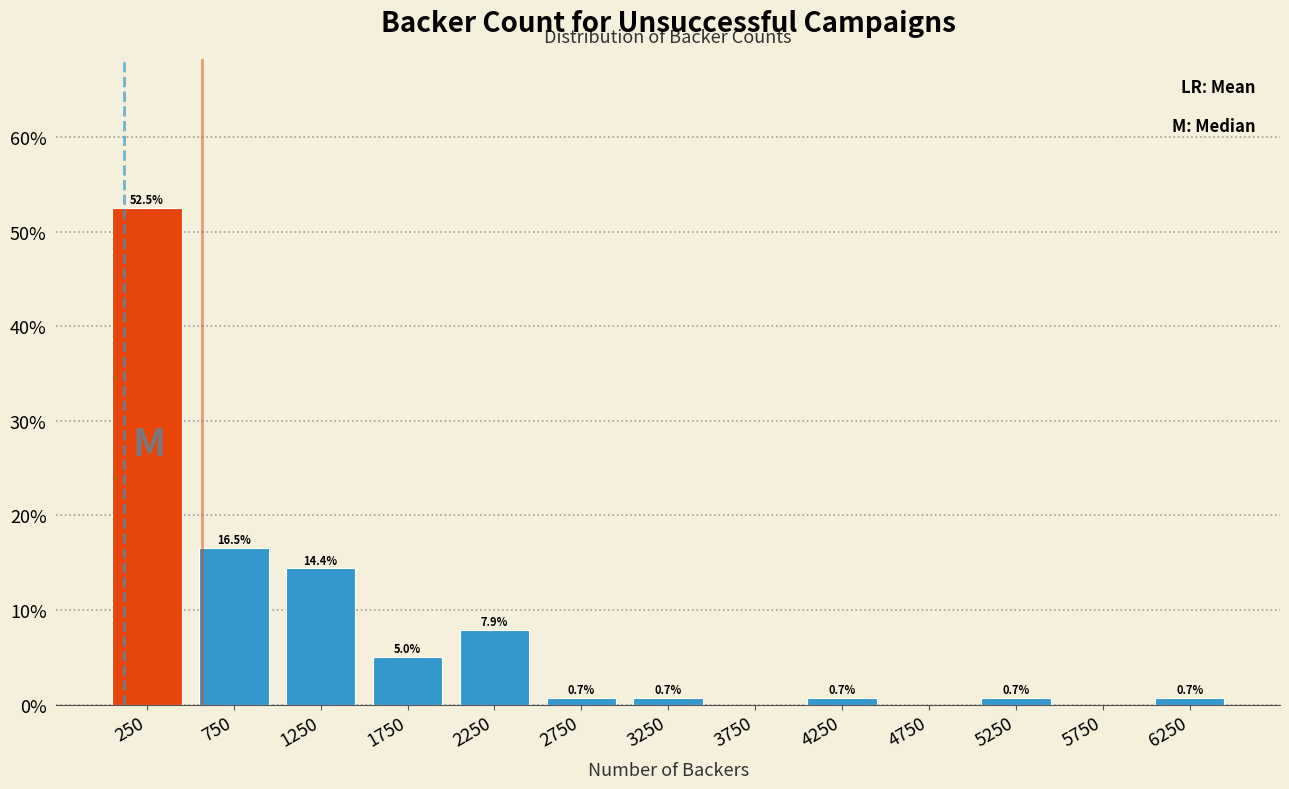

Over which range of the x-axis is the bar tallest?

0 to 500